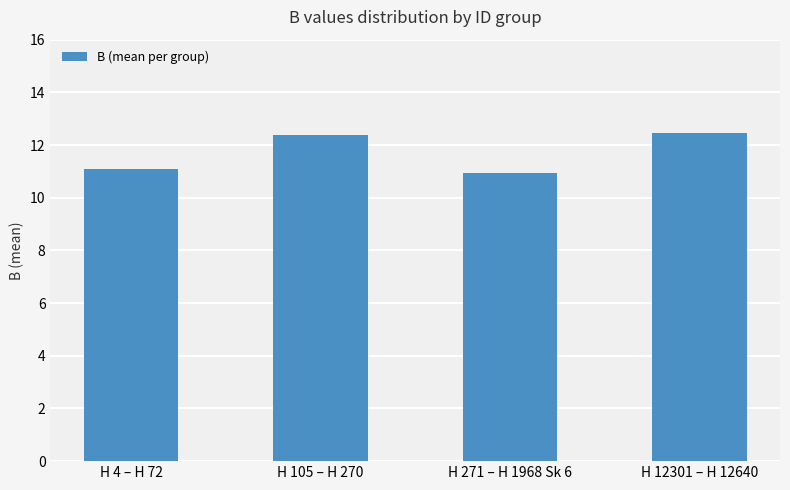

What is the sum of the values at H 271 – H 1968 Sk 6 and H 4 – H 72?

22.0